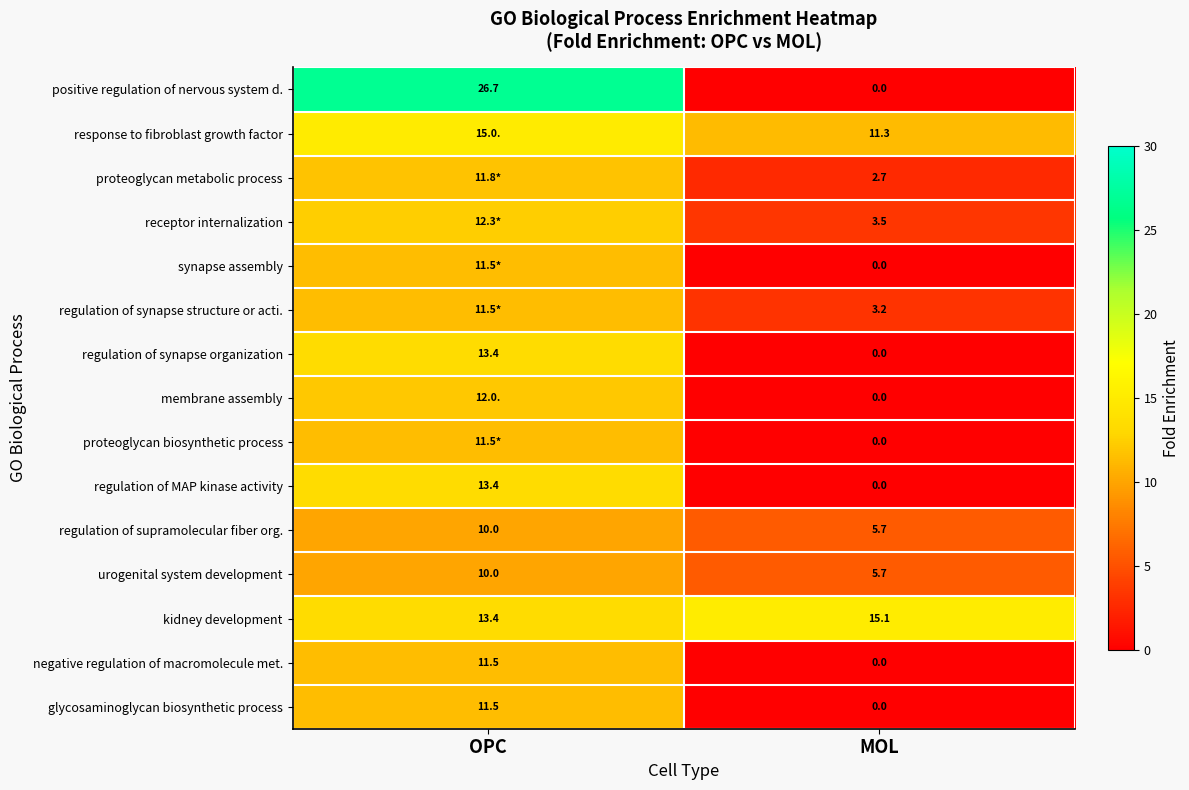

Is the value of response to fibroblast growth factor at MOL greater than the value of regulation of supramolecular fiber org. at OPC?

Yes